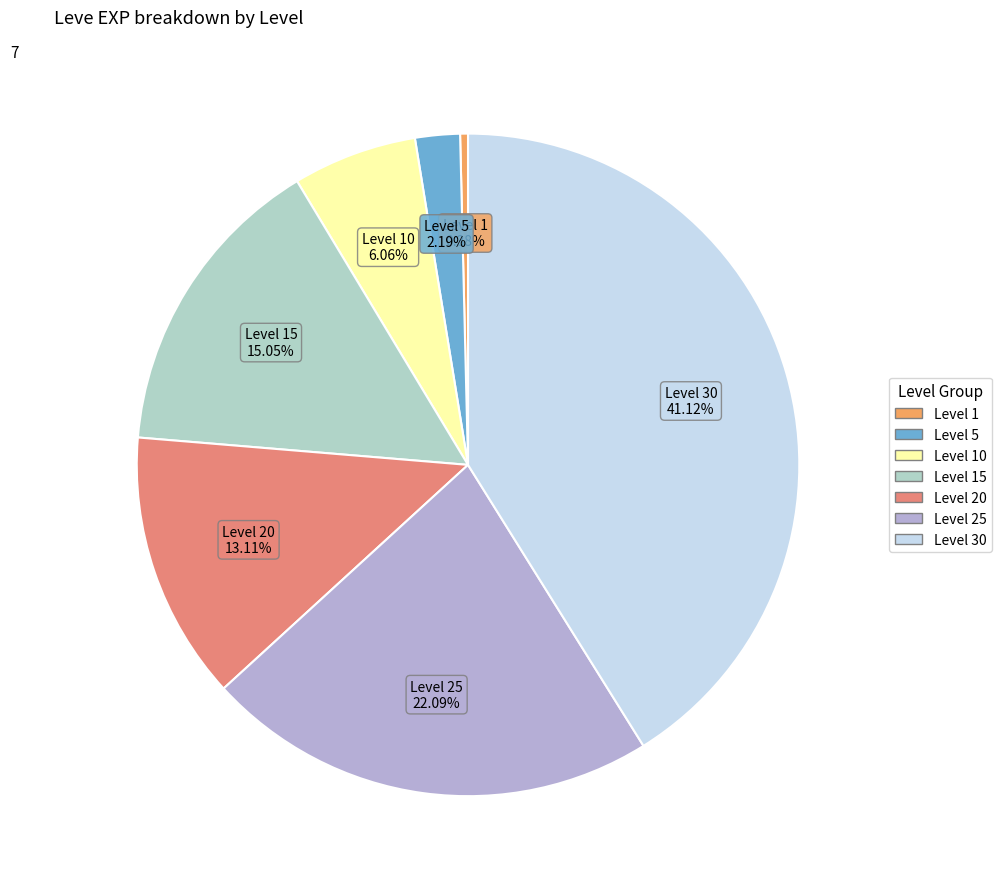

Rank the categories by value from lowest to highest.

Level 1, Level 5, Level 10, Level 20, Level 15, Level 25, Level 30